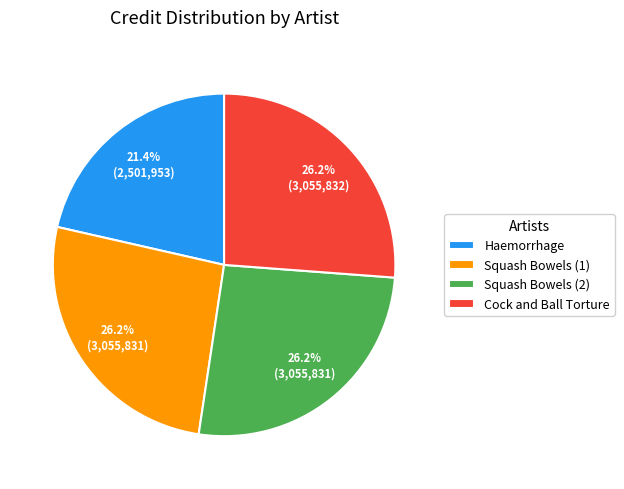

What is the ratio of the value at Squash Bowels (2) to the value at Cock and Ball Torture?

1.0